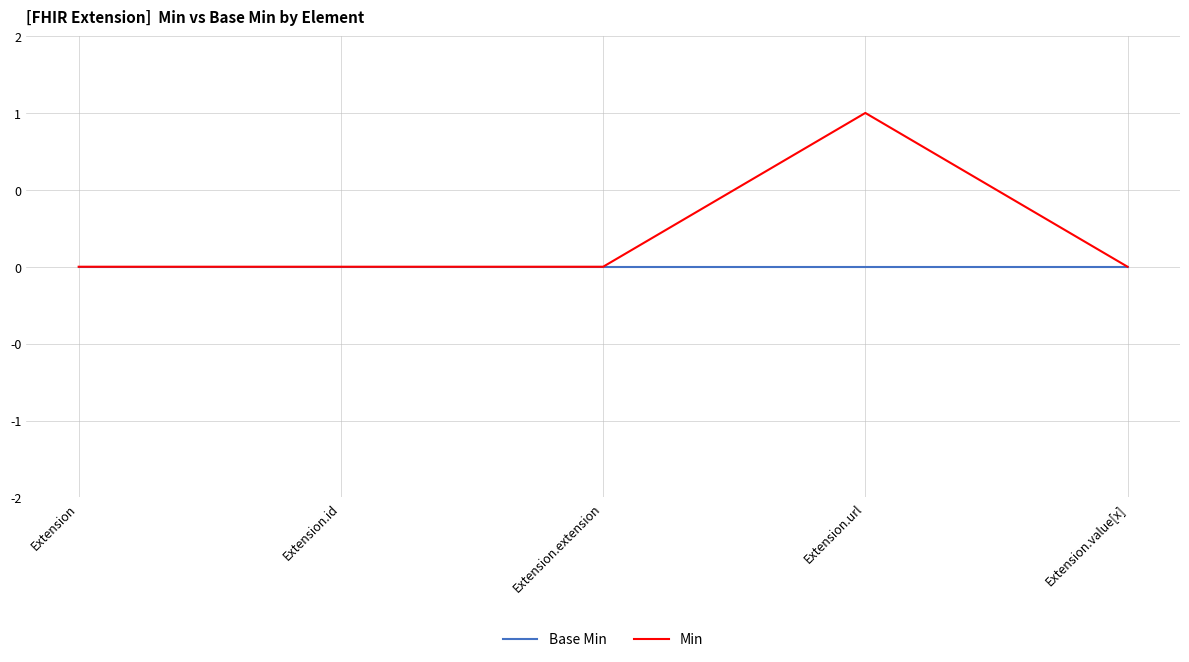

Is the value of Base Min at Extension.value[x] greater than the value of Min at Extension.id?

No